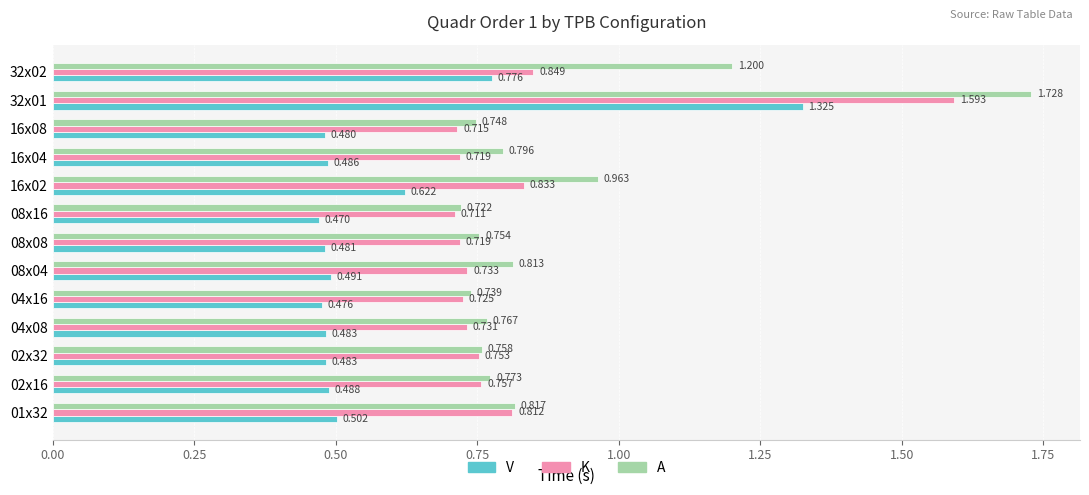

Rank the series by their average value, from lowest to highest.

V, K, A